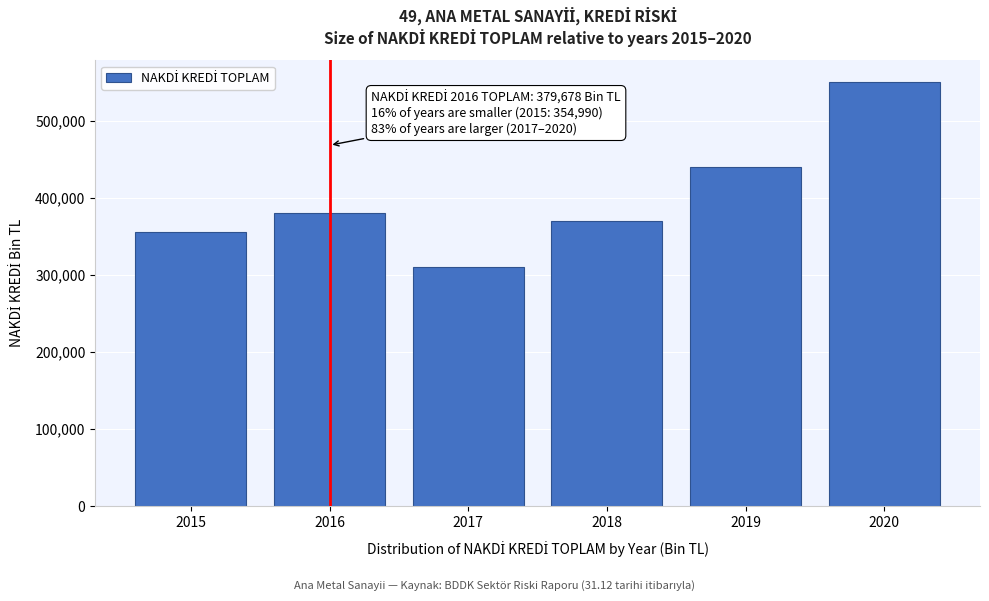

Reading left to right, what are all the values shown in this chart?

354989.9	379677.8	309523.4	370323.7	439371.0	550772.4